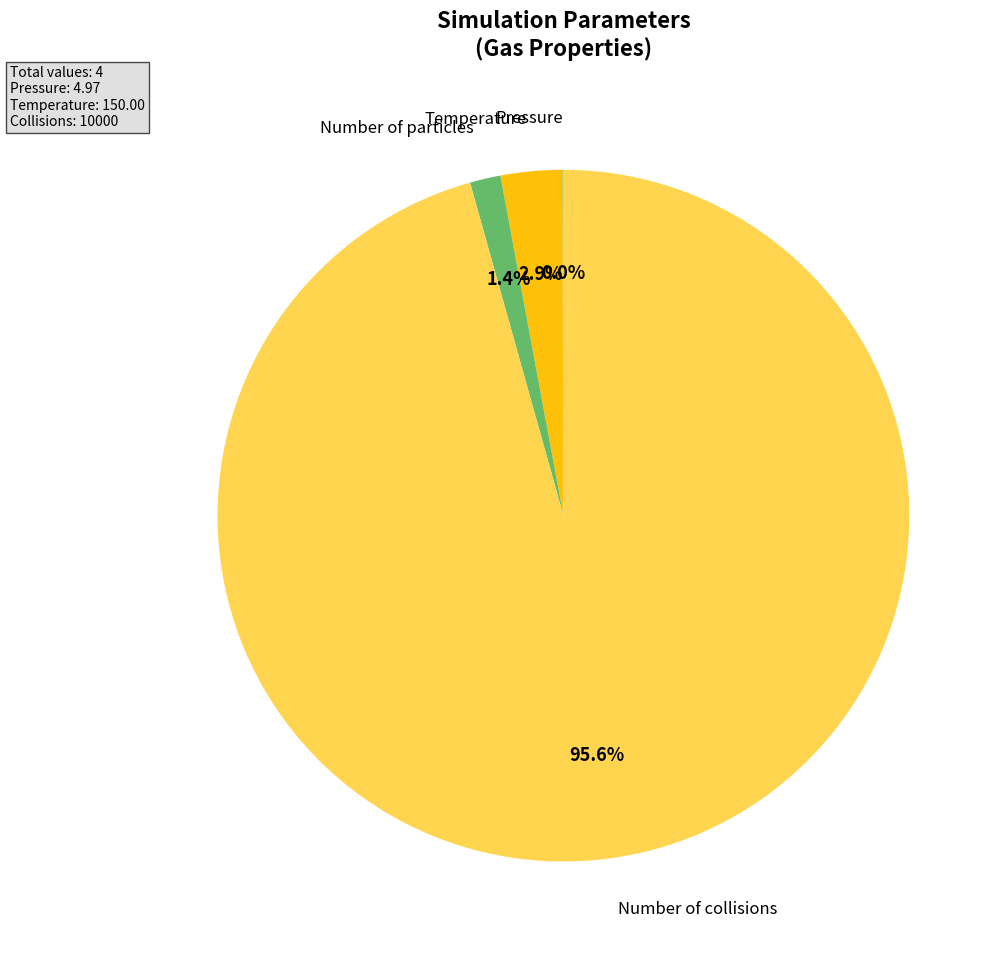

Do Number of collisions and Number of particles together represent more than half of the pie?

Yes